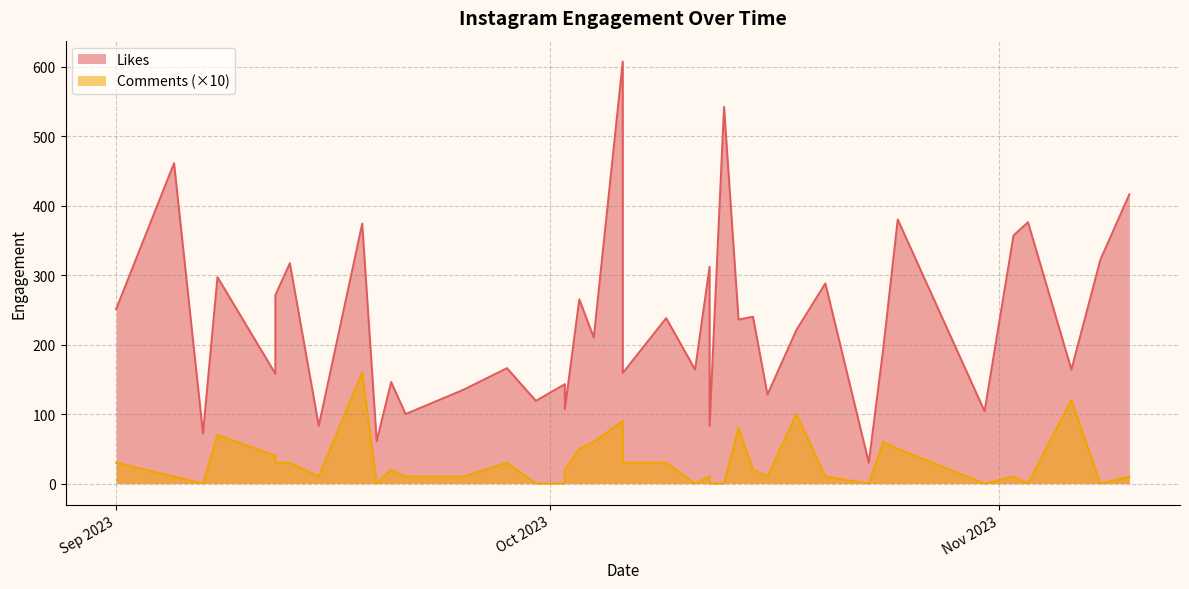

At how many categories does at least one series exceed 191?

22